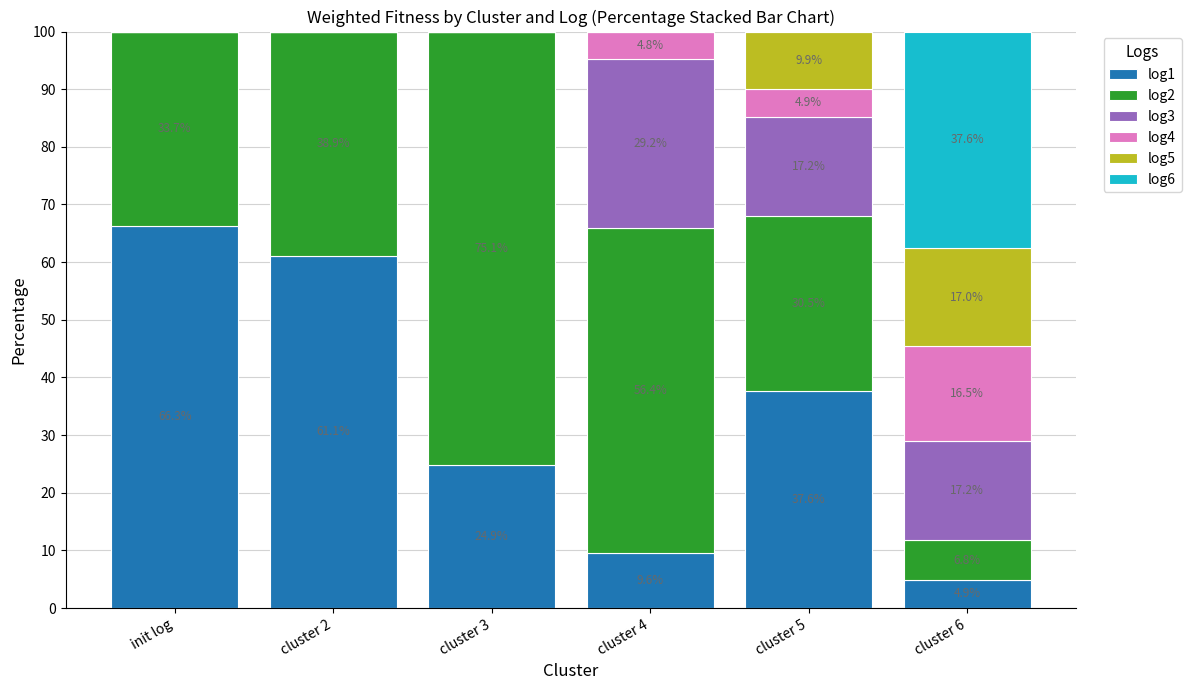

What is the sum of all log1 values?

204.4